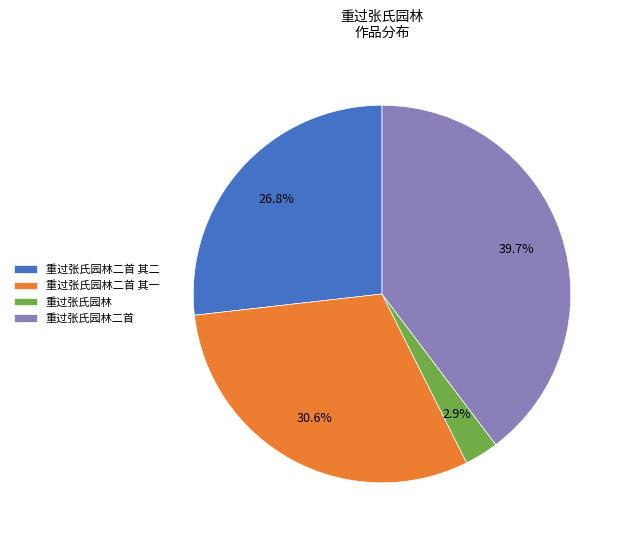

To the nearest percent, what portion does 重过张氏园林 represent?

3%